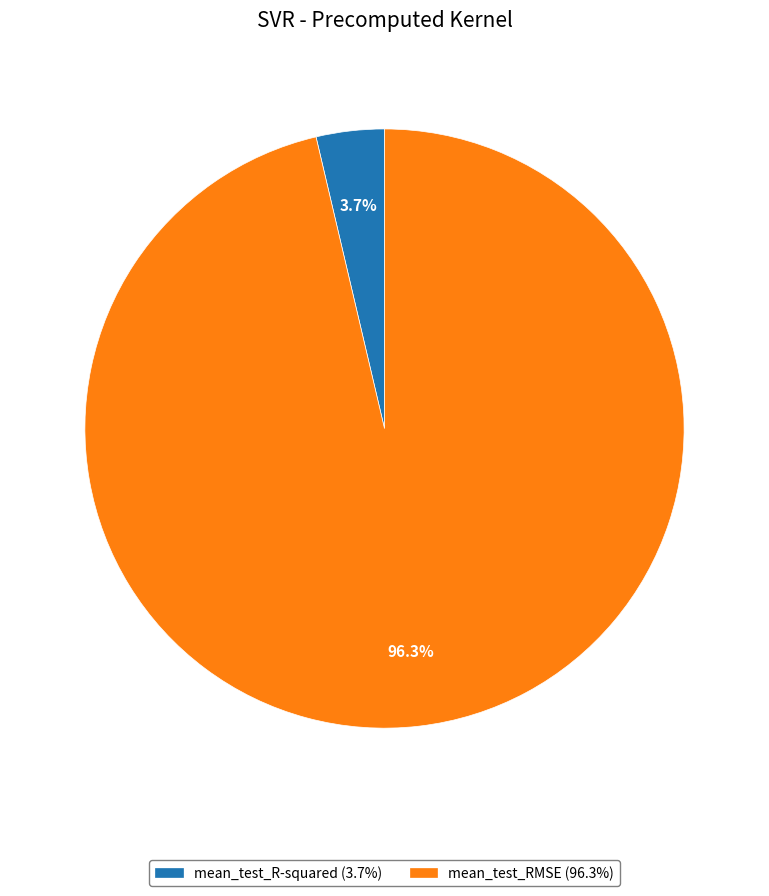

Between mean_test_R-squared and mean_test_RMSE, which is larger?

mean_test_RMSE